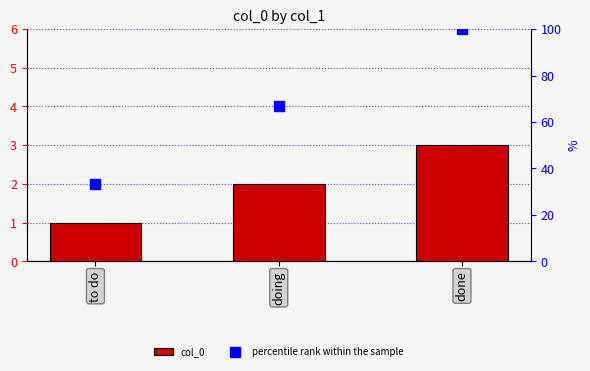

At how many categories does at least one series exceed 70?

1